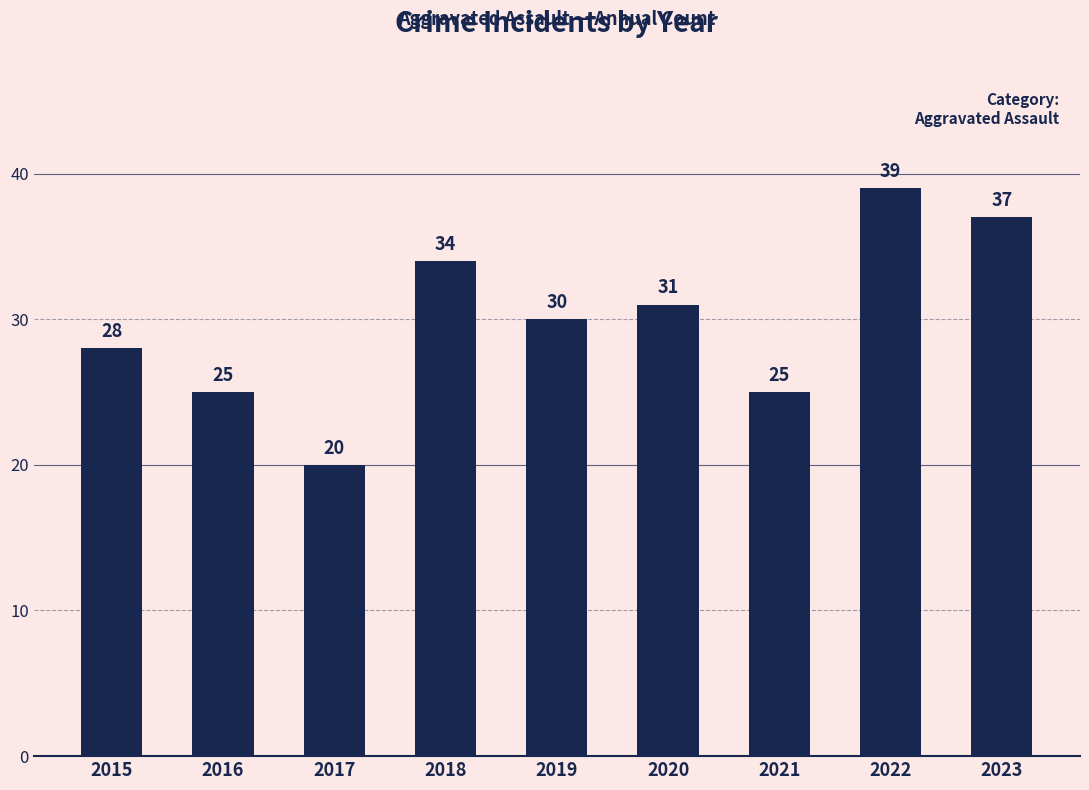

How many bars are there in total?

9